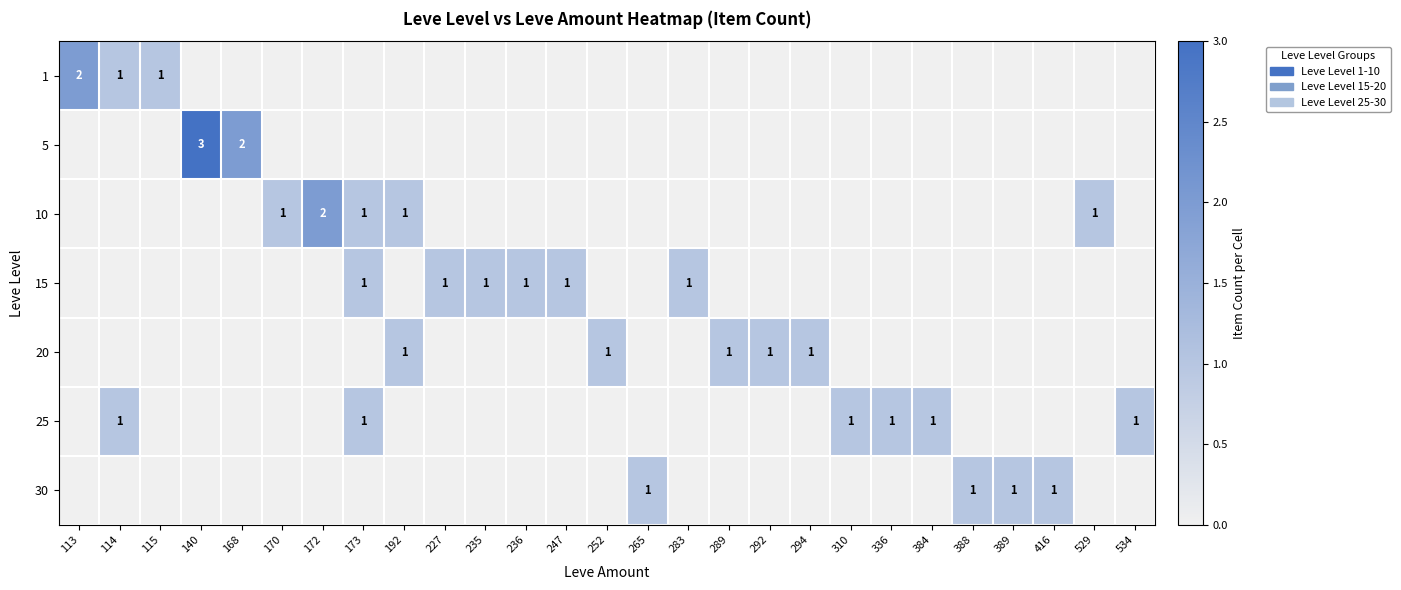

Reading left to right, what are all the values shown in this chart?

row_0: 113=2	114=1	115=1	140=0	168=0	170=0	172=0	173=0	192=0	227=0	235=0	236=0	247=0	252=0	265=0	283=0	289=0	292=0	294=0	310=0	336=0	384=0	388=0	389=0	416=0	529=0	534=0
row_1: 113=0	114=0	115=0	140=3	168=2	170=0	172=0	173=0	192=0	227=0	235=0	236=0	247=0	252=0	265=0	283=0	289=0	292=0	294=0	310=0	336=0	384=0	388=0	389=0	416=0	529=0	534=0
row_2: 113=0	114=0	115=0	140=0	168=0	170=1	172=2	173=1	192=1	227=0	235=0	236=0	247=0	252=0	265=0	283=0	289=0	292=0	294=0	310=0	336=0	384=0	388=0	389=0	416=0	529=1	534=0
row_3: 113=0	114=0	115=0	140=0	168=0	170=0	172=0	173=1	192=0	227=1	235=1	236=1	247=1	252=0	265=0	283=1	289=0	292=0	294=0	310=0	336=0	384=0	388=0	389=0	416=0	529=0	534=0
row_4: 113=0	114=0	115=0	140=0	168=0	170=0	172=0	173=0	192=1	227=0	235=0	236=0	247=0	252=1	265=0	283=0	289=1	292=1	294=1	310=0	336=0	384=0	388=0	389=0	416=0	529=0	534=0
row_5: 113=0	114=1	115=0	140=0	168=0	170=0	172=0	173=1	192=0	227=0	235=0	236=0	247=0	252=0	265=0	283=0	289=0	292=0	294=0	310=1	336=1	384=1	388=0	389=0	416=0	529=0	534=1
row_6: 113=0	114=0	115=0	140=0	168=0	170=0	172=0	173=0	192=0	227=0	235=0	236=0	247=0	252=0	265=1	283=0	289=0	292=0	294=0	310=0	336=0	384=0	388=1	389=1	416=1	529=0	534=0